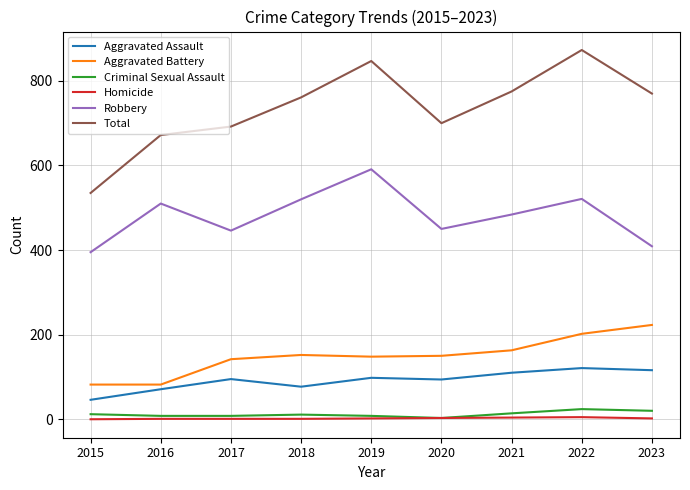

True or false: Homicide and Aggravated Battery intersect in this chart.

False